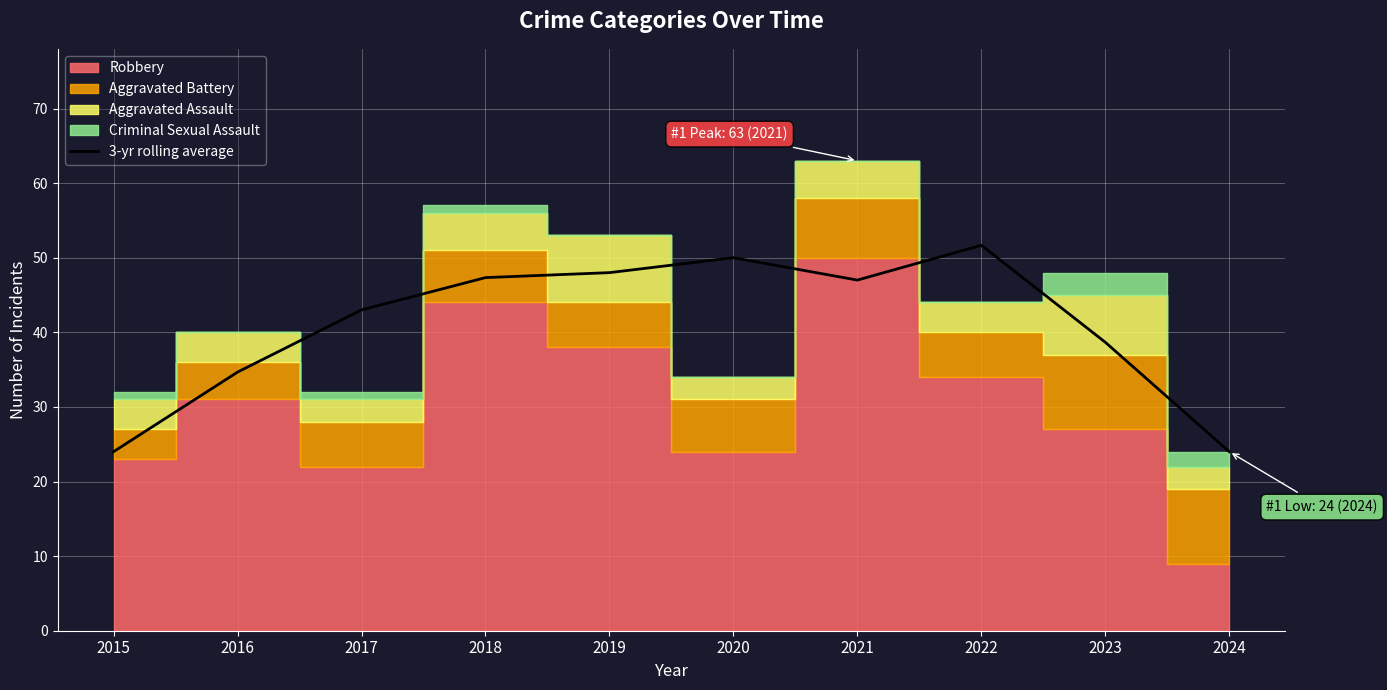

How many points are higher than both their immediate neighbors (excluding endpoints)?

2